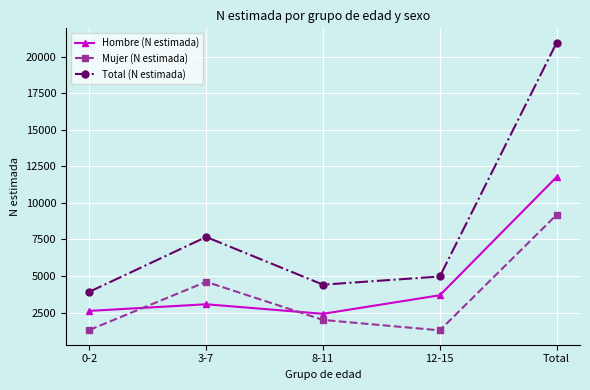

What is the difference between the Mujer (N estimada) values at 0-2 and 3-7?

3295